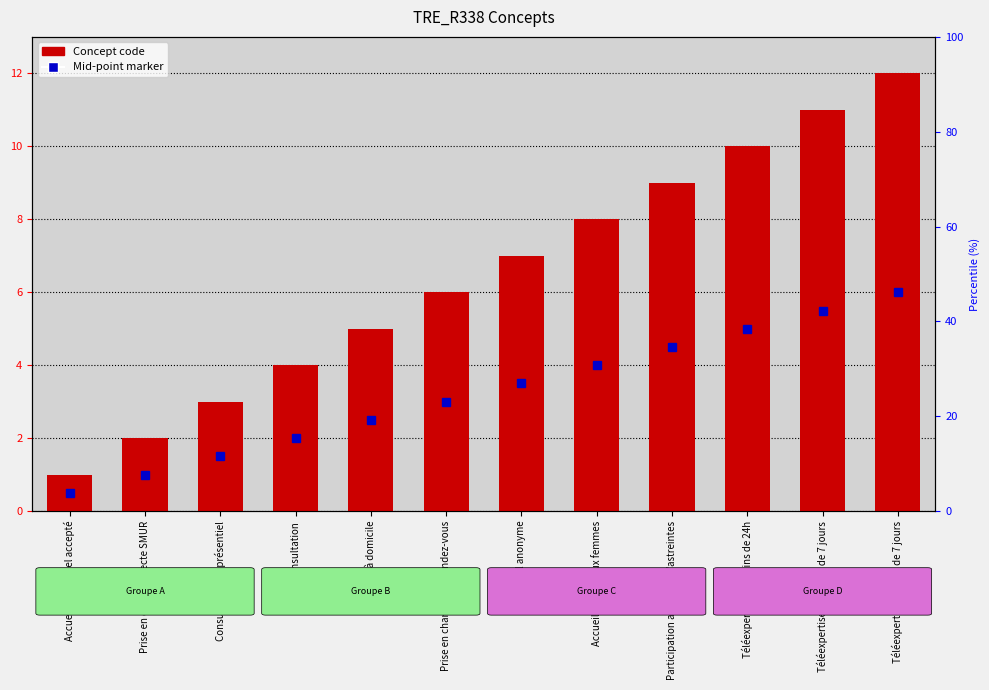

What are all the series names shown in the legend?

Mid-point marker, Concept code